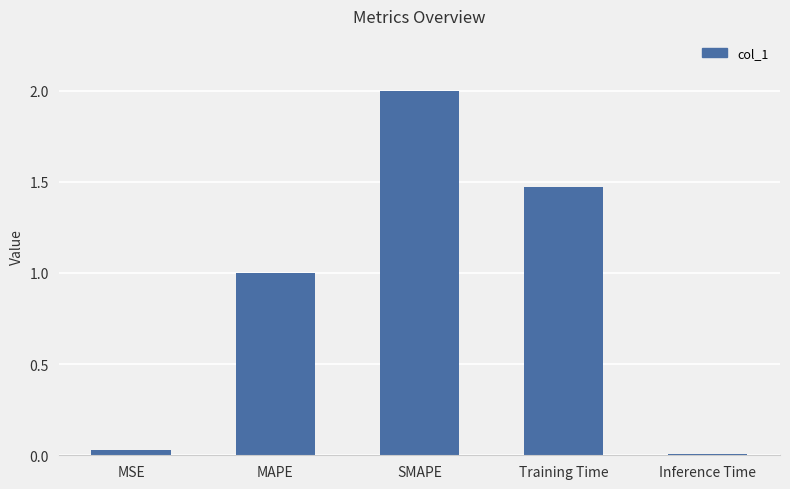

Which category has the highest value across all series?

SMAPE